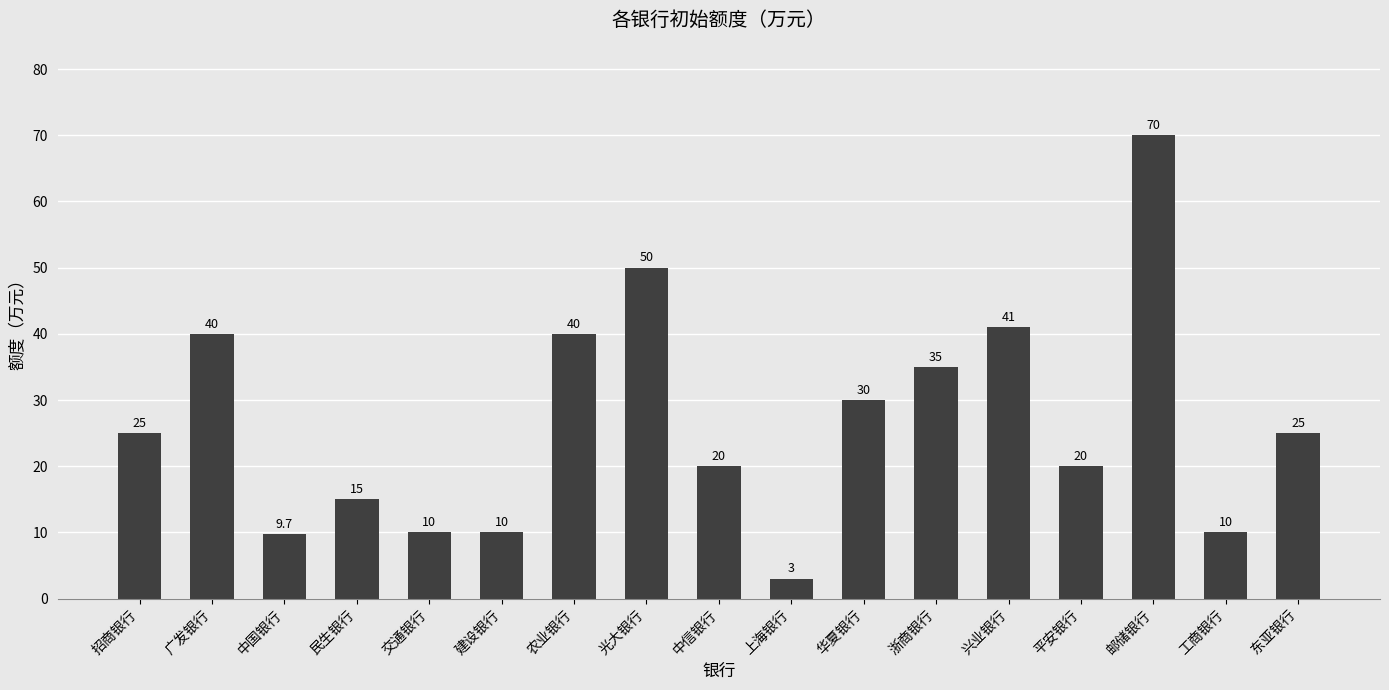

Approximately how many times larger is the value at 浙商银行 compared to 上海银行?

11.7